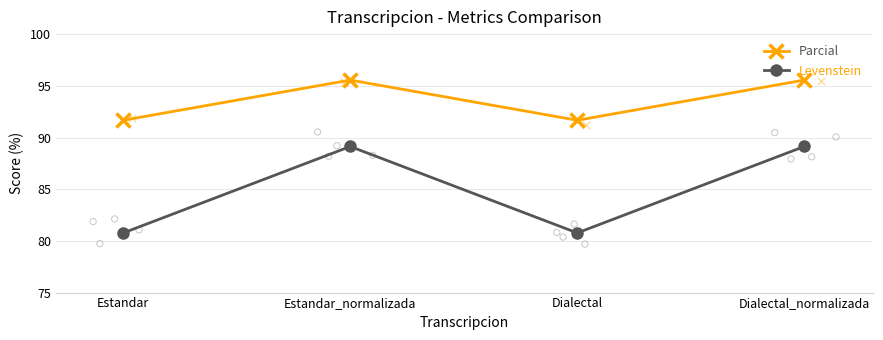

What are all the series names shown in the legend?

Parcial, Levenstein